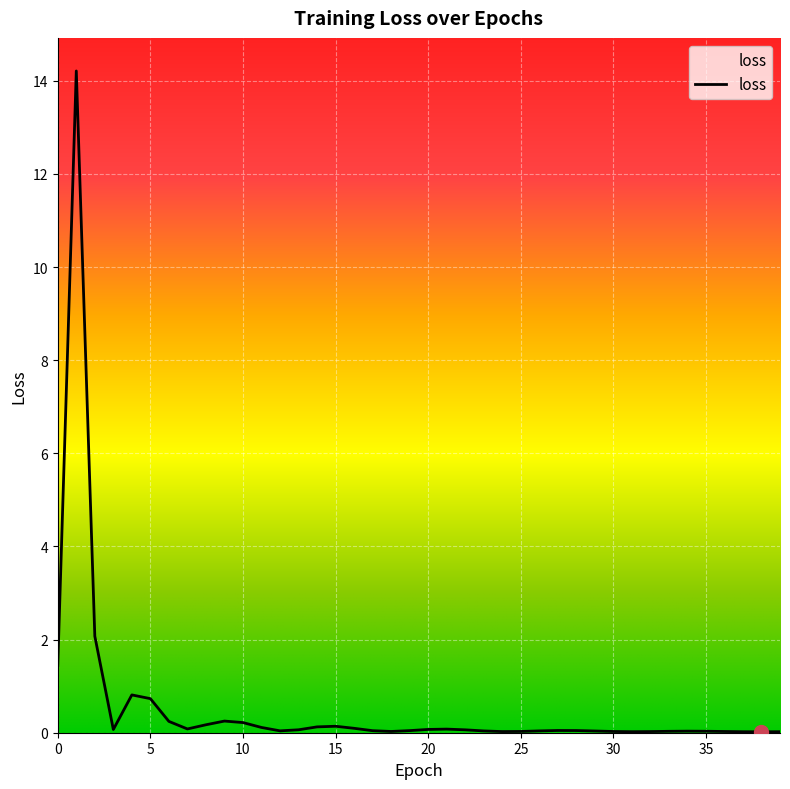

What is the difference between the maximum and minimum values?

14.2